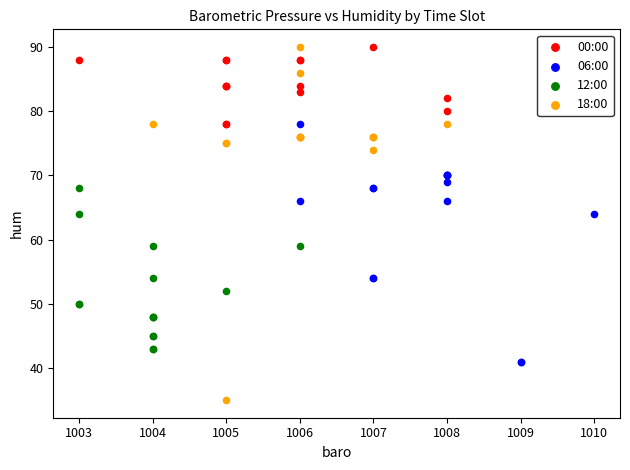

Which series has the widest spread of Y values?

18:00